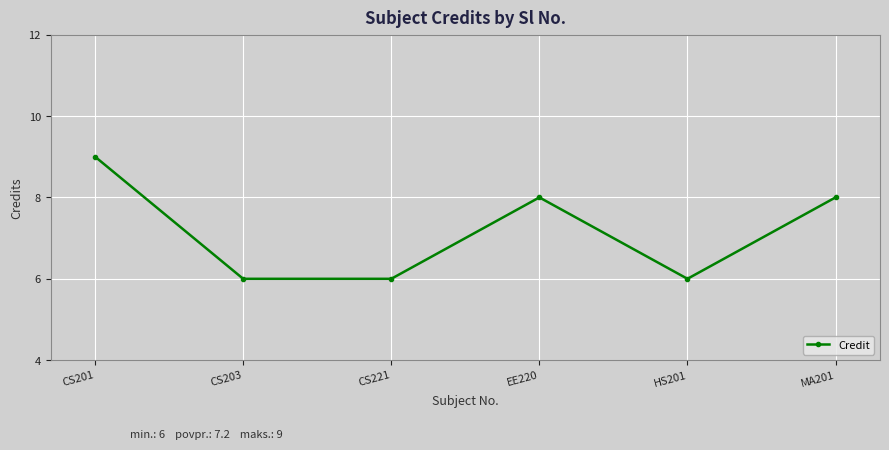

Between CS203 and CS201, which is larger?

CS201